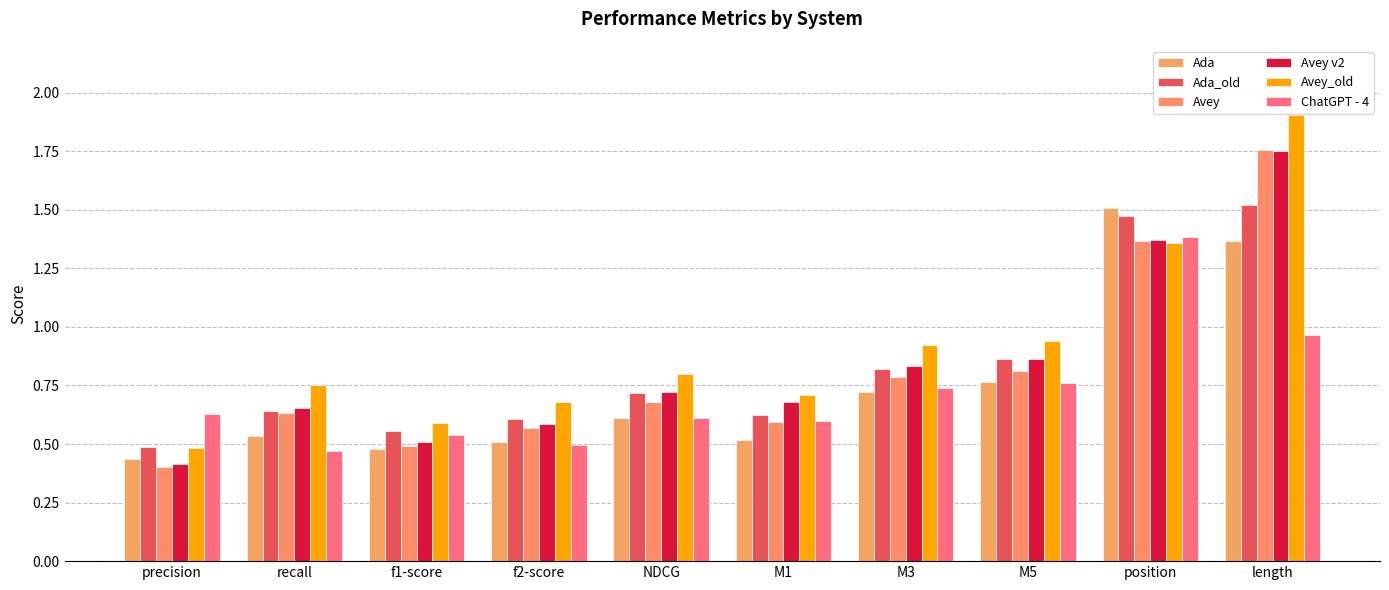

At which category is the sum across all series the highest?

length